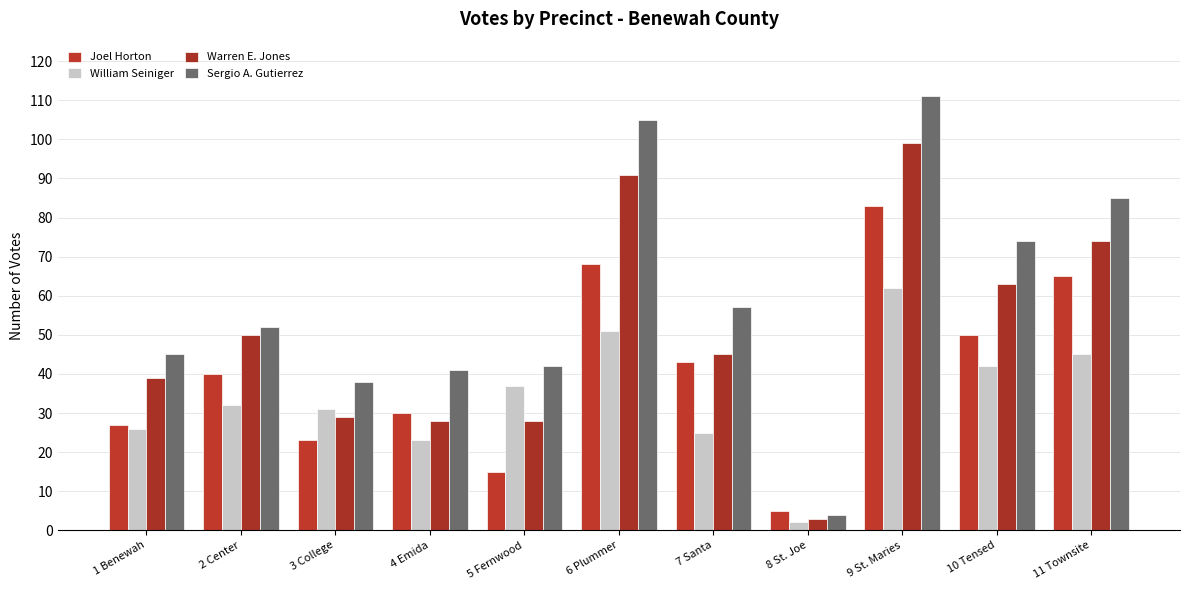

What is the label of the 8th bar from the right?

4 Emida